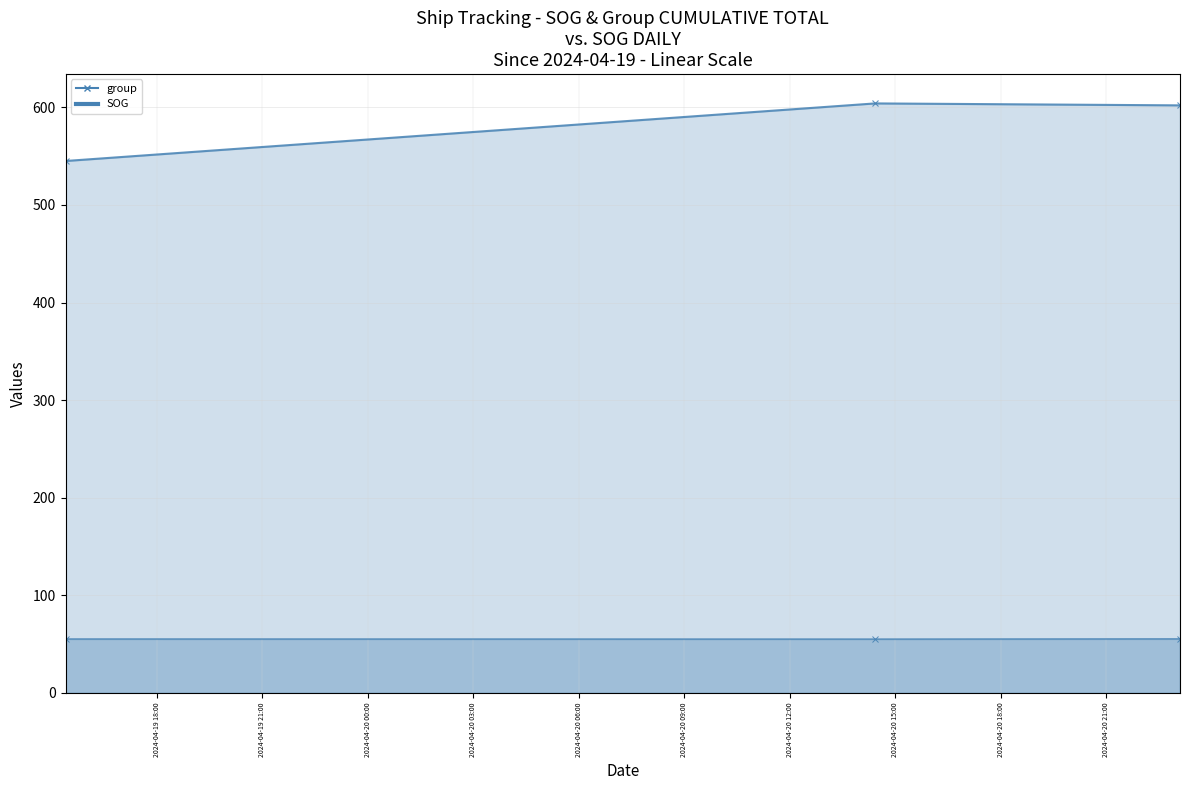

What position from the left is 2024-04-20 14:25:49?

2